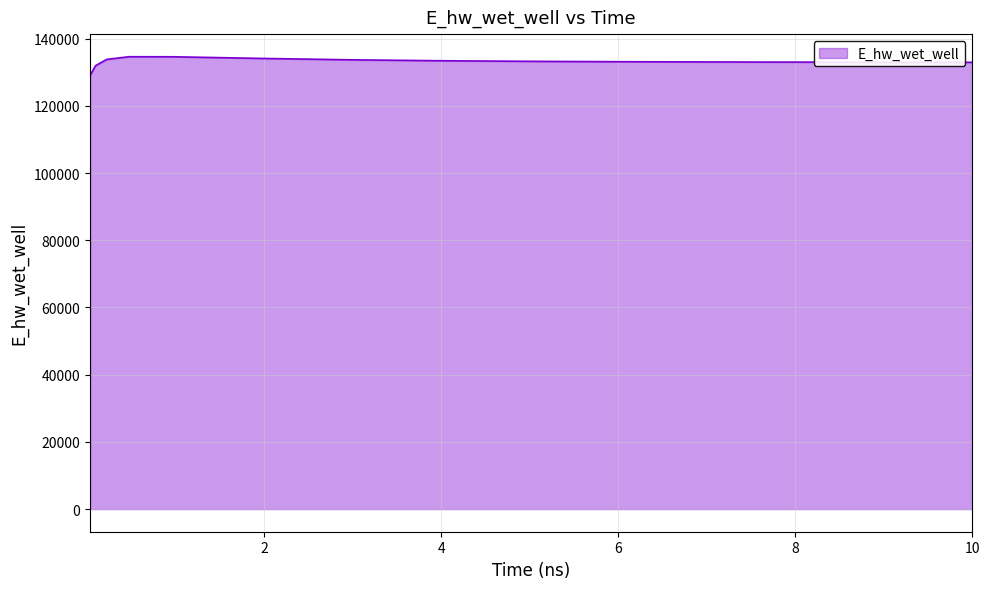

What is the average value?

133107.6